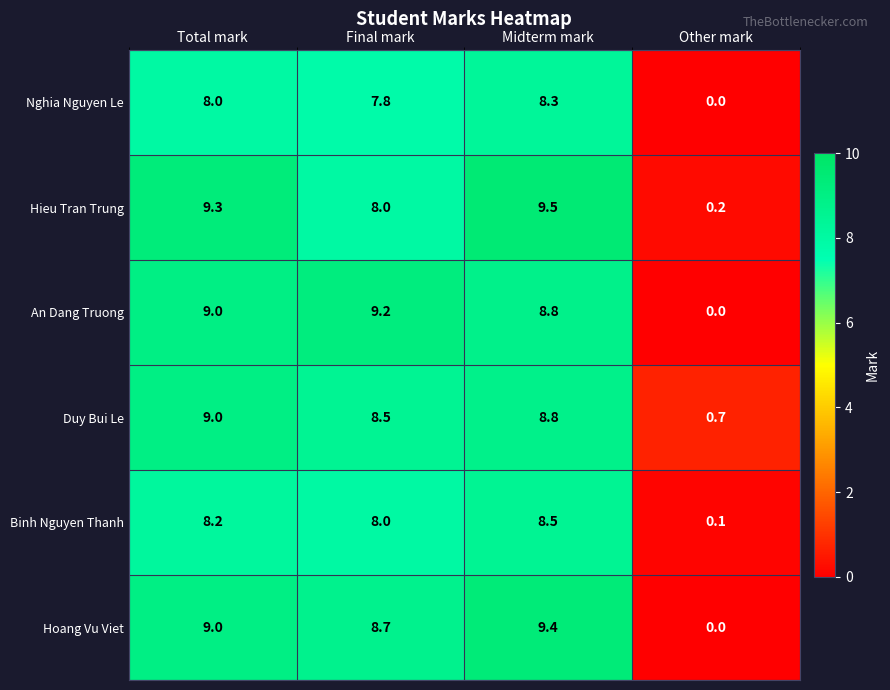

The Binh Nguyen Thanh series shows 3.5 at Midterm mark. True or false?

False